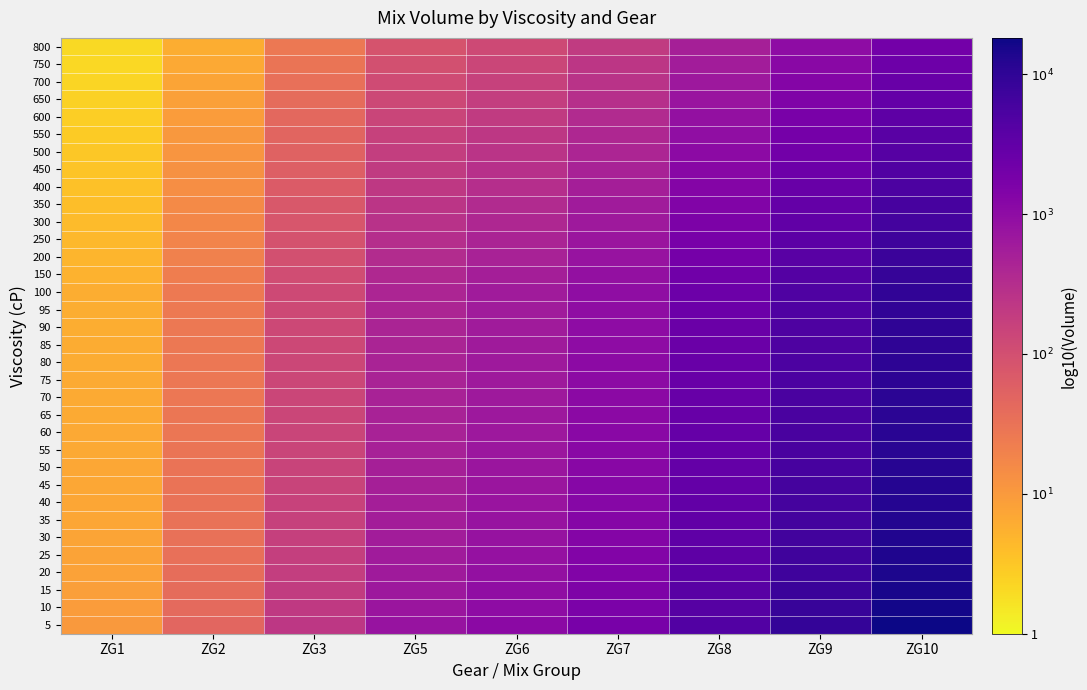

Between ZG3 and ZG6, which series saw the biggest shift?

5